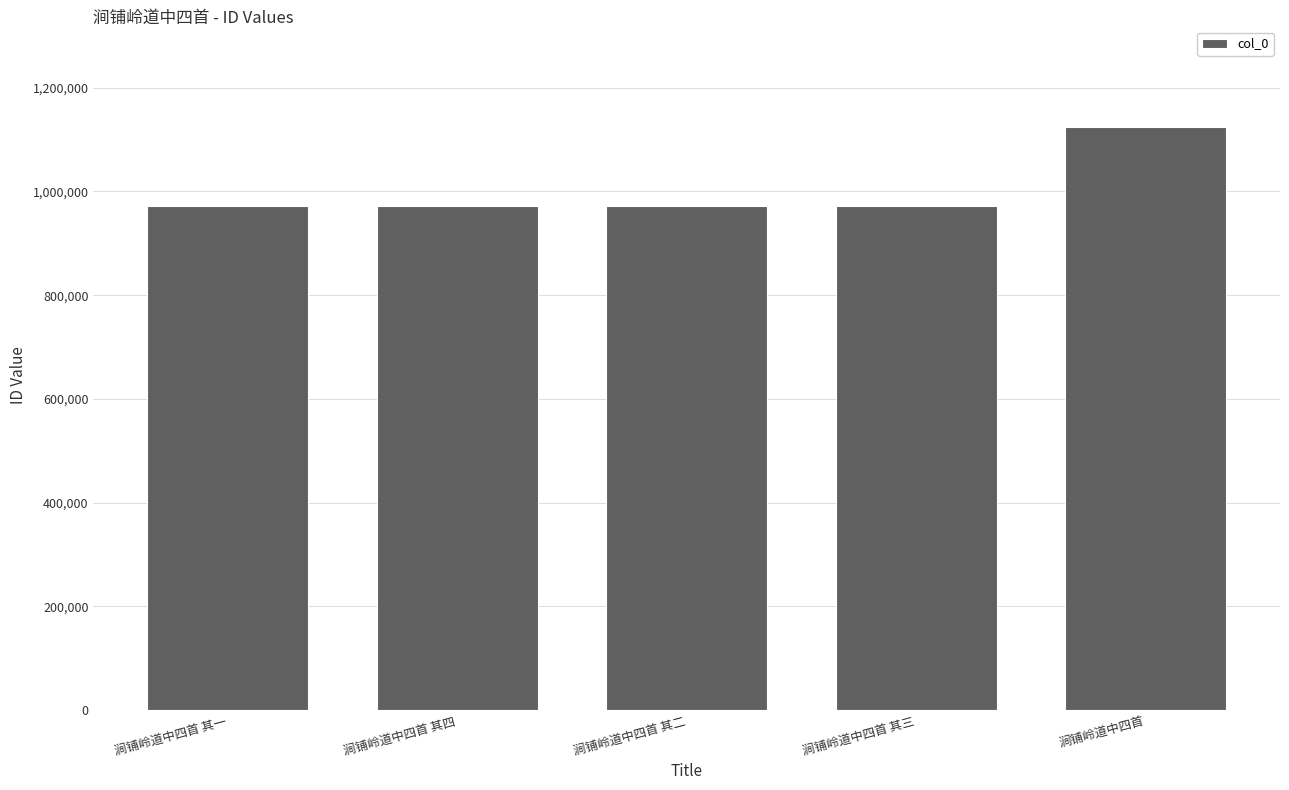

What is the ratio of the value at 涧铺岭道中四首 其一 to the value at 涧铺岭道中四首 其四?

1.0